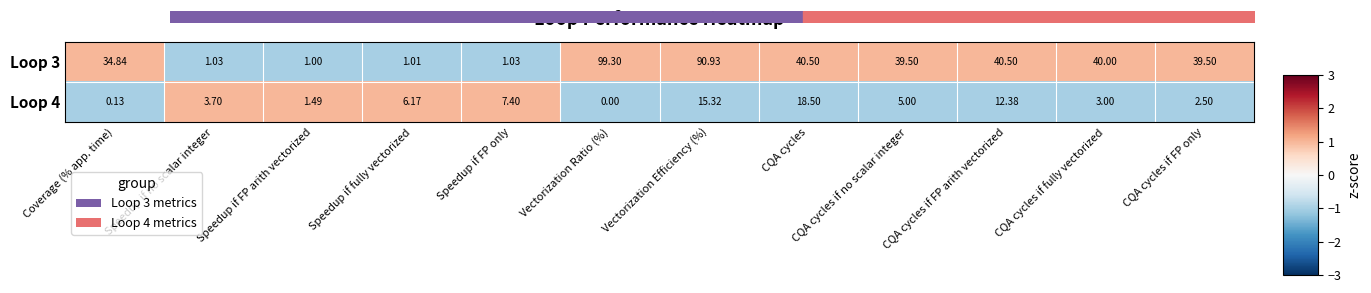

How many distinct data groups are displayed?

2